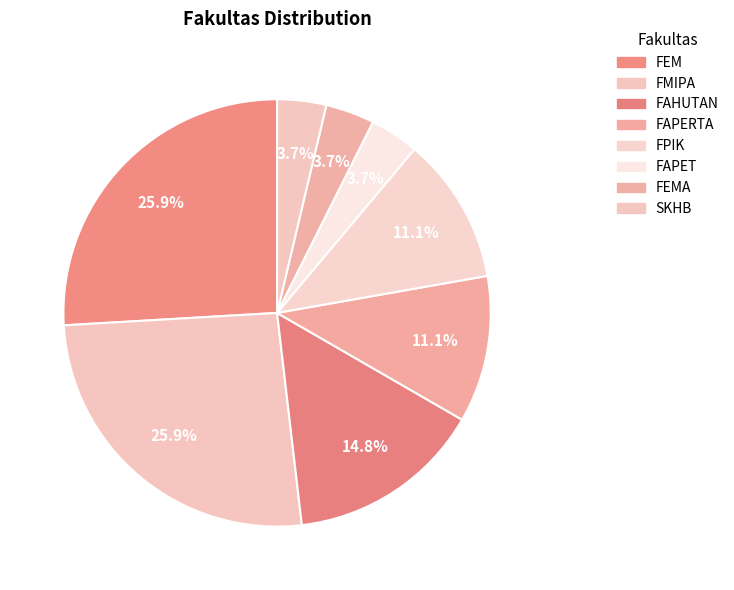

How many slices are in this pie chart?

8